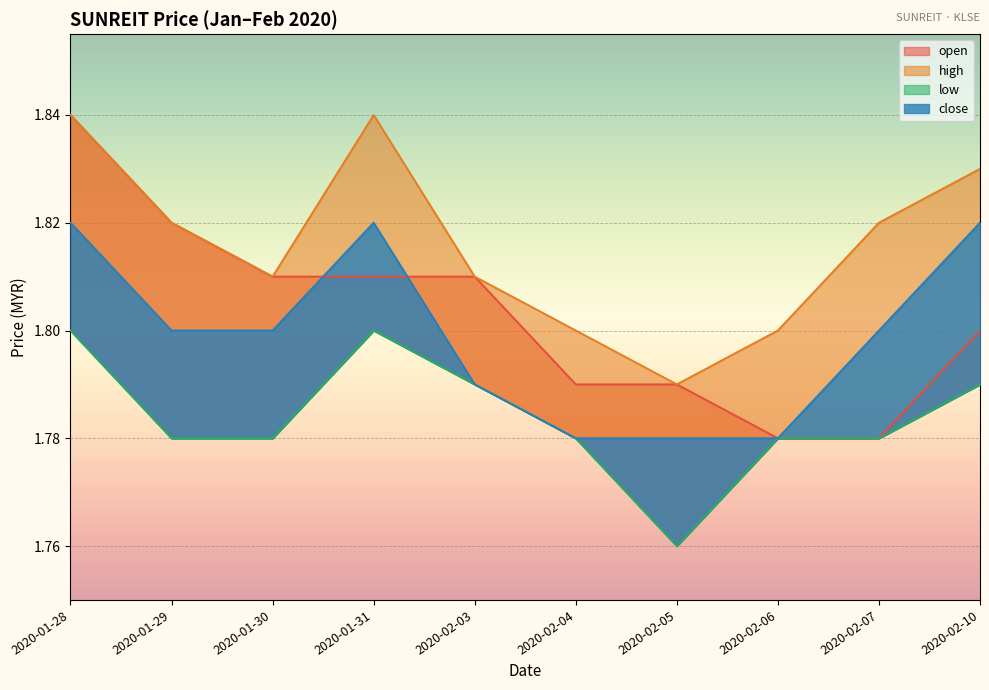

Reading right to left, what are all the values shown in this chart?

open: 2020-02-10=1.8	2020-02-07=1.8	2020-02-06=1.8	2020-02-05=1.8	2020-02-04=1.8	2020-02-03=1.8	2020-01-31=1.8	2020-01-30=1.8	2020-01-29=1.8	2020-01-28=1.8
high: 2020-02-10=1.8	2020-02-07=1.8	2020-02-06=1.8	2020-02-05=1.8	2020-02-04=1.8	2020-02-03=1.8	2020-01-31=1.8	2020-01-30=1.8	2020-01-29=1.8	2020-01-28=1.8
low: 2020-02-10=1.8	2020-02-07=1.8	2020-02-06=1.8	2020-02-05=1.8	2020-02-04=1.8	2020-02-03=1.8	2020-01-31=1.8	2020-01-30=1.8	2020-01-29=1.8	2020-01-28=1.8
close: 2020-02-10=1.8	2020-02-07=1.8	2020-02-06=1.8	2020-02-05=1.8	2020-02-04=1.8	2020-02-03=1.8	2020-01-31=1.8	2020-01-30=1.8	2020-01-29=1.8	2020-01-28=1.8